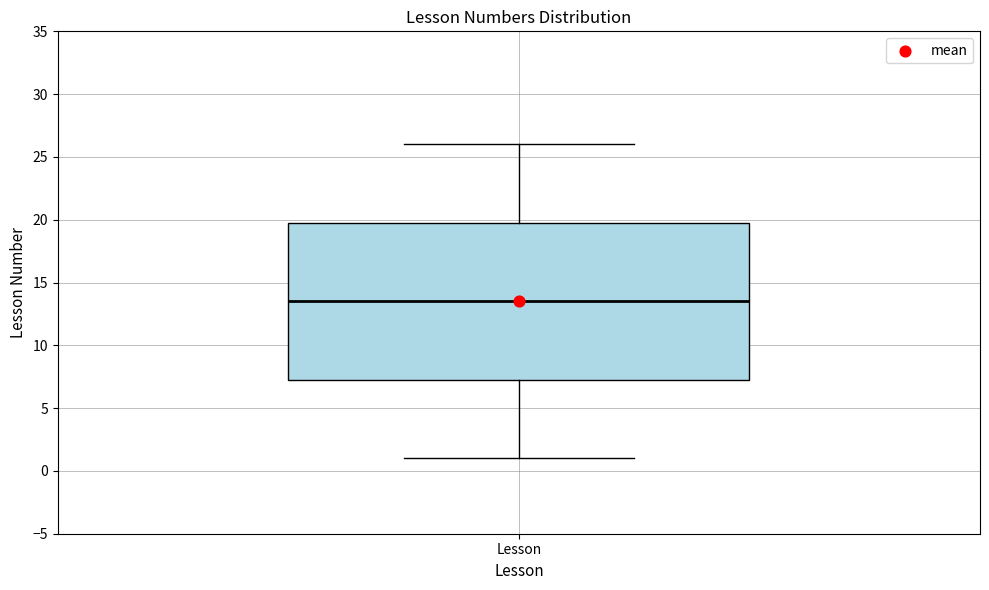

Where does the lower whisker of the box for Lesson end on the y-axis? The values are not printed on the chart, so give them approximately, as read against the axis.

1.0